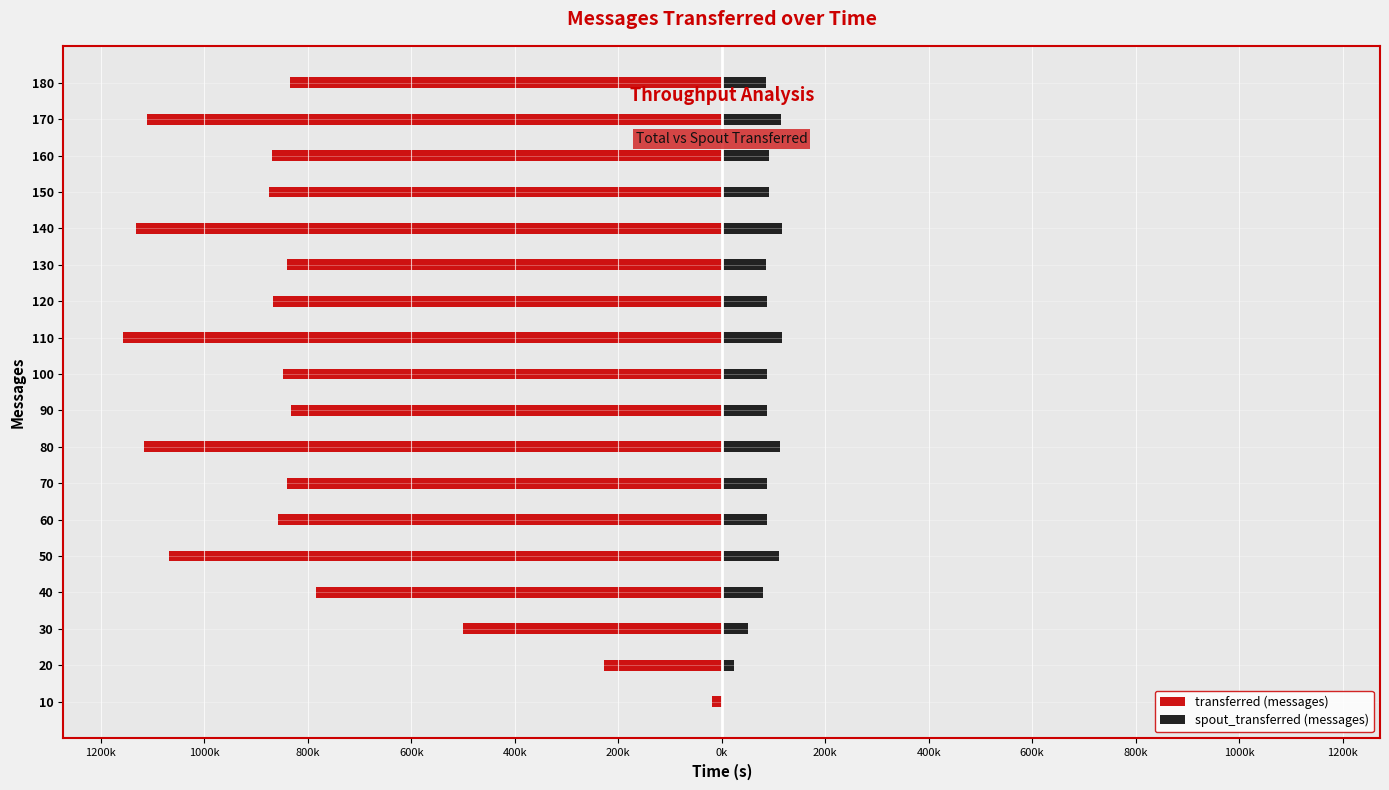

What is the highest value of the spout_transferred (messages) series?

117200